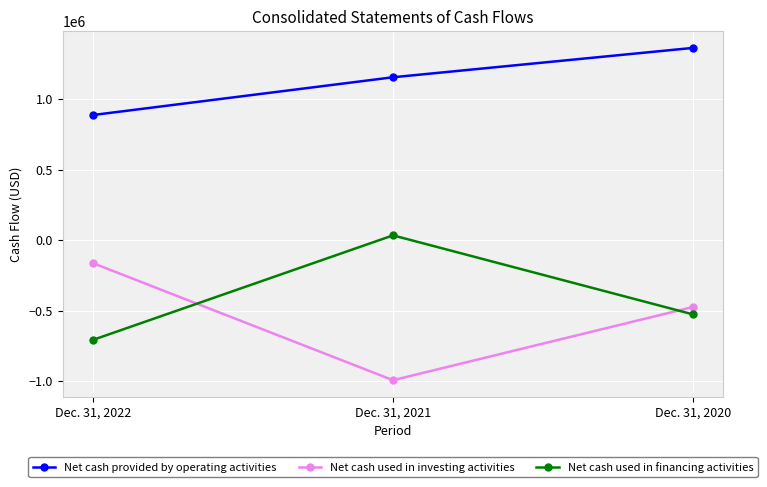

Does the chart have visible grid lines?

Yes